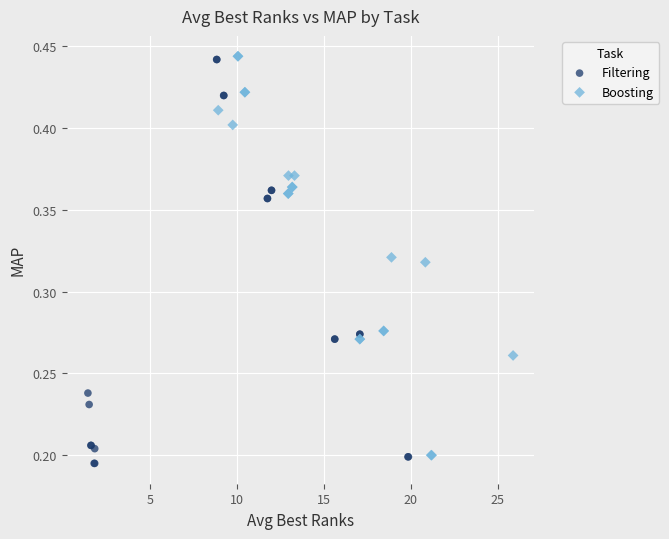

What are all the series names shown in the legend?

Filtering, Boosting